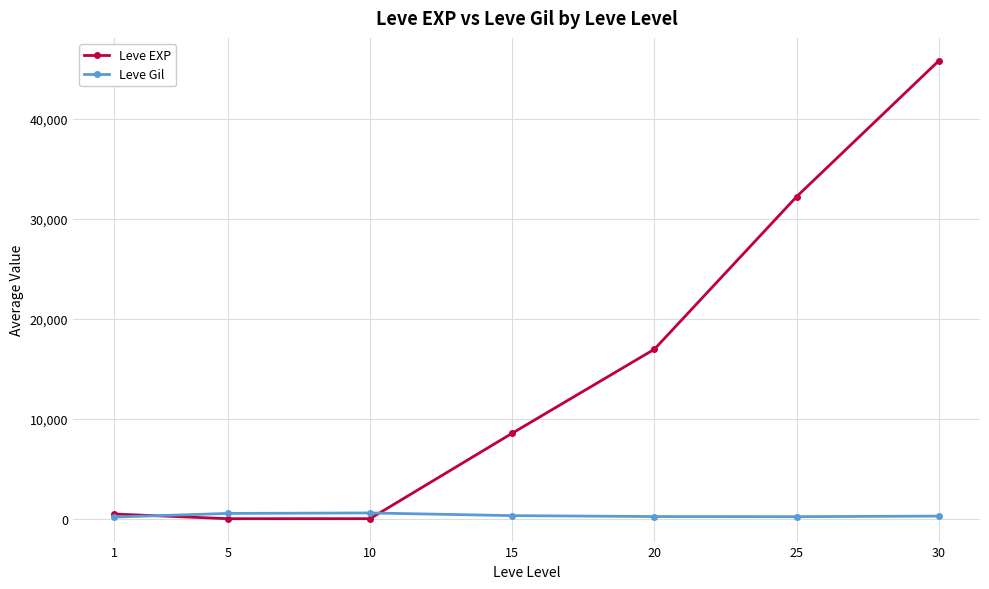

What is the value of the Leve EXP point at the 3rd from the left?

5.3